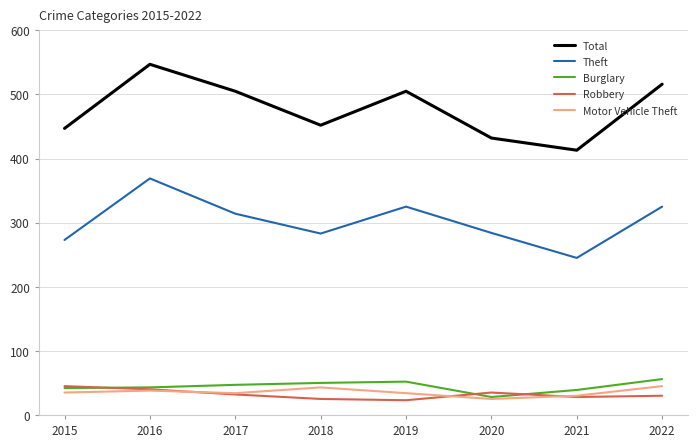

What value does the Robbery series have at 2022?

30